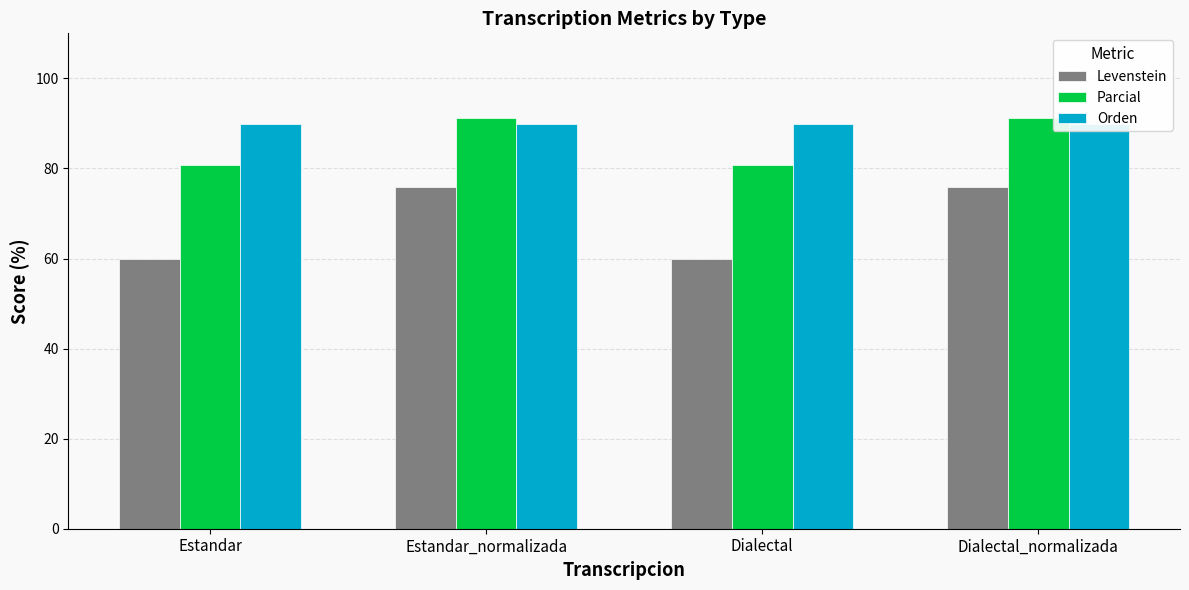

What are all the series names shown in the legend?

Levenstein, Parcial, Orden